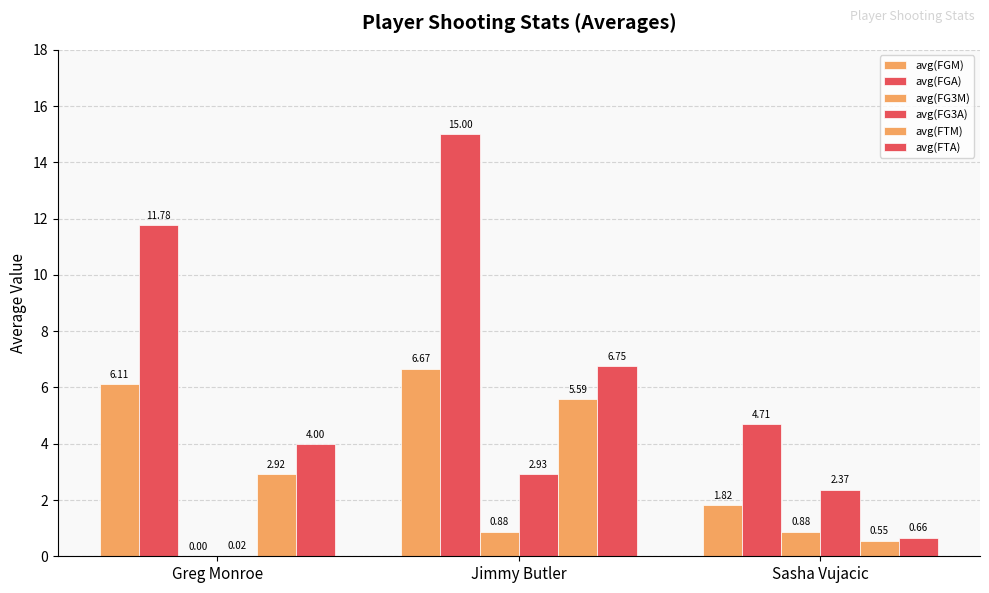

What is the highest value of the avg(FG3M) series?

0.9